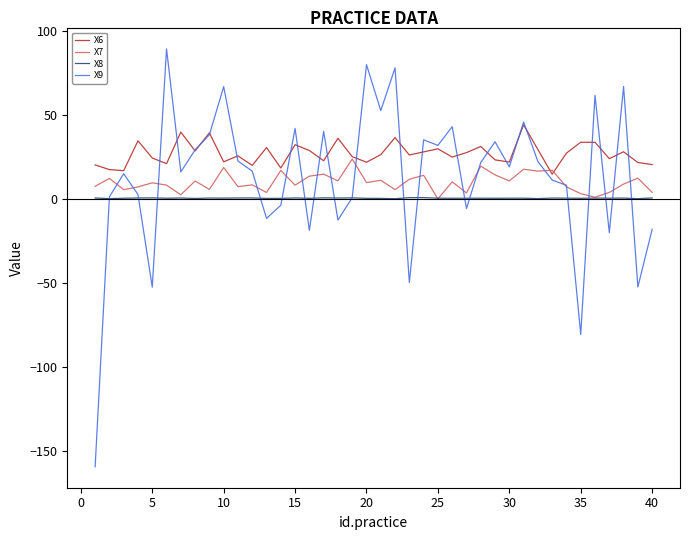

Rank the series by their maximum value, from lowest to highest.

X8, X7, X6, X9